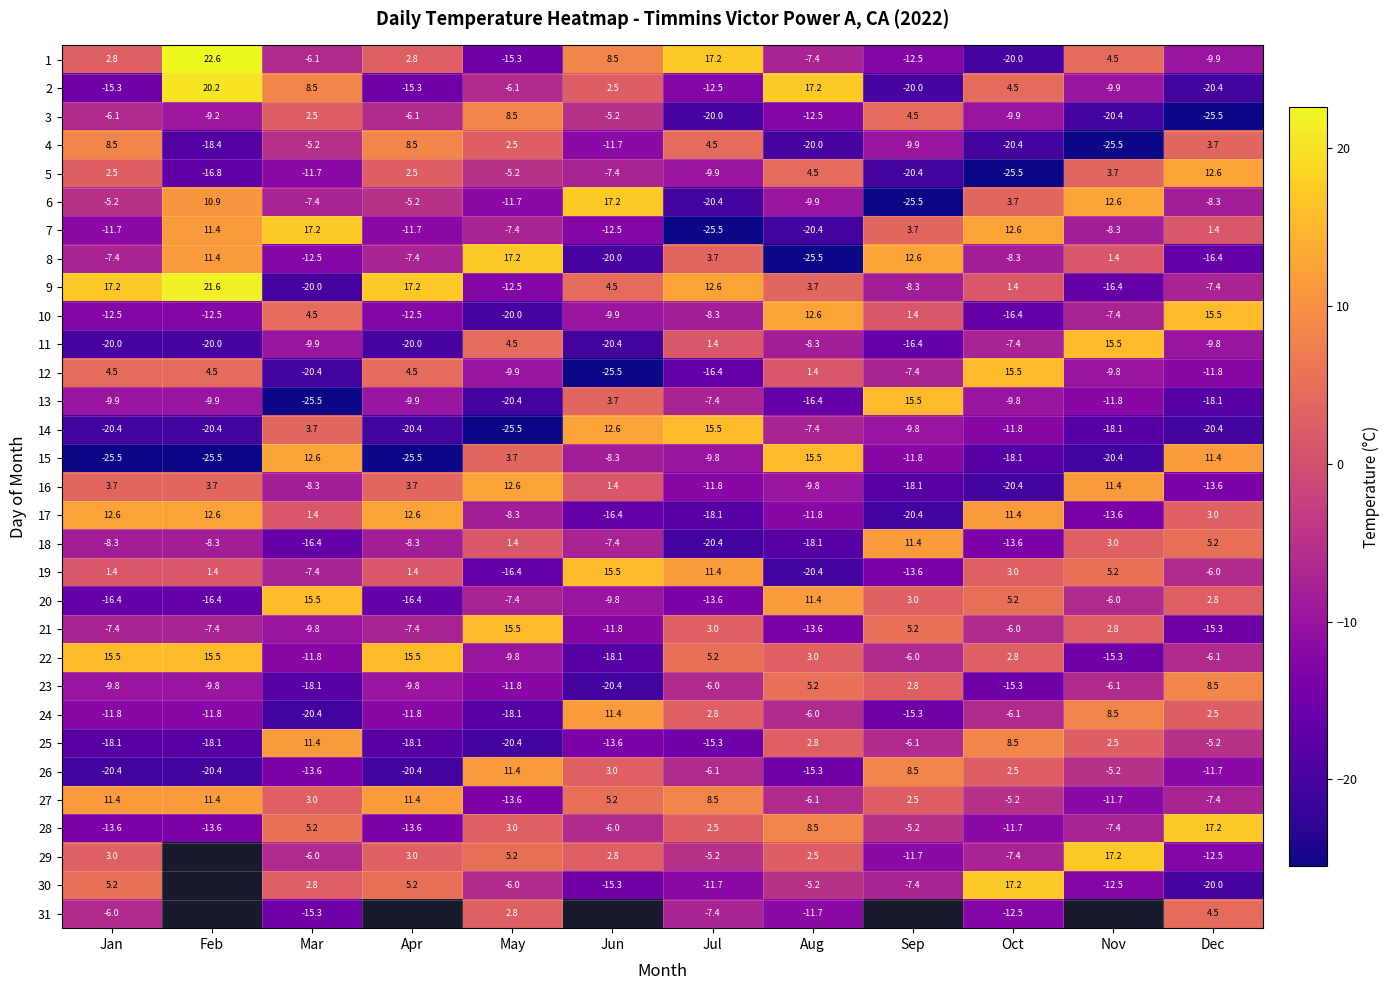

How many negative values does the 23 series have?

9